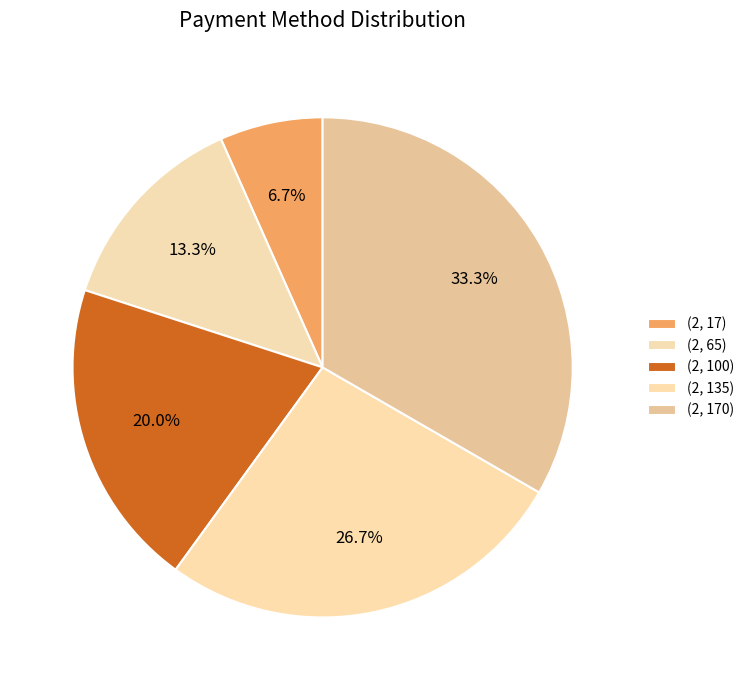

What portion of the pie excludes (2, 65)?

86.7%